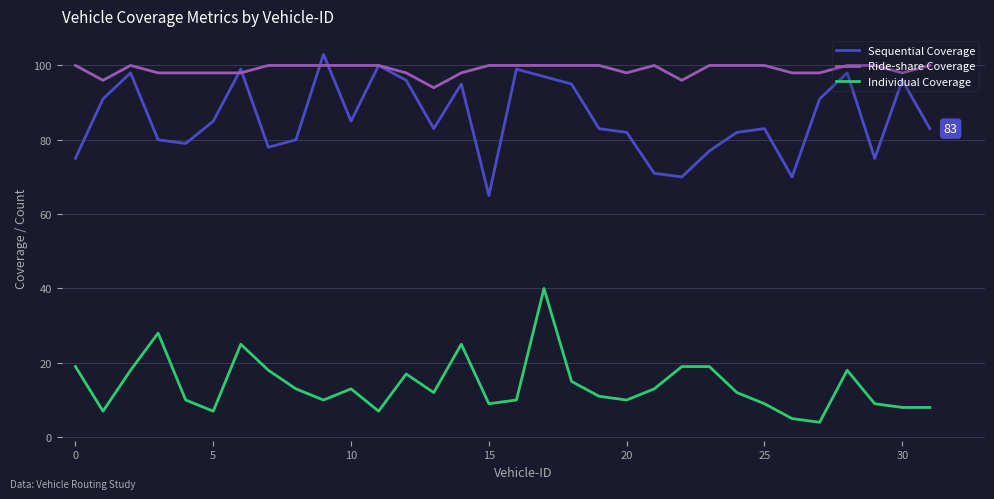

True or false: Individual Coverage has more than 0 points higher than both neighbors.

True